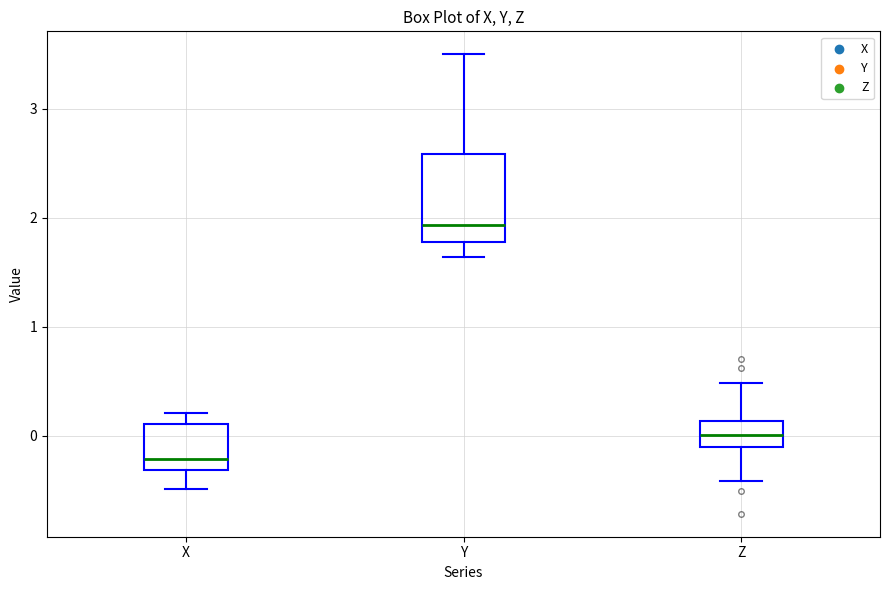

Which box is the tallest, from its lower edge to its upper edge?

Y